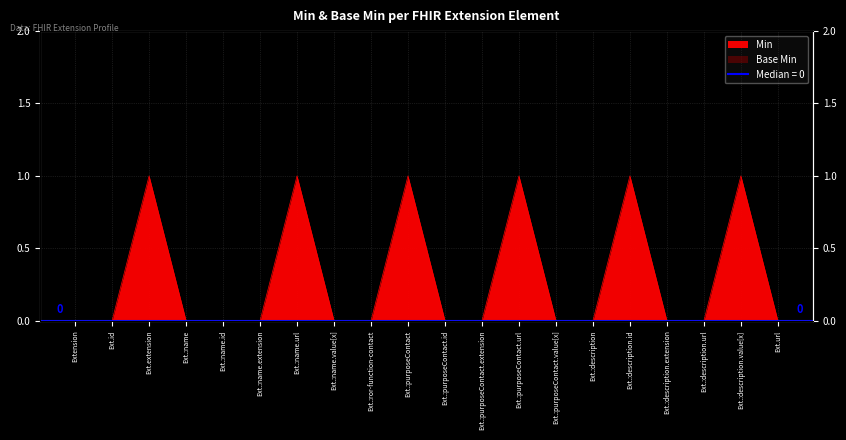

The value at Ext.:description is -1. True or false?

False